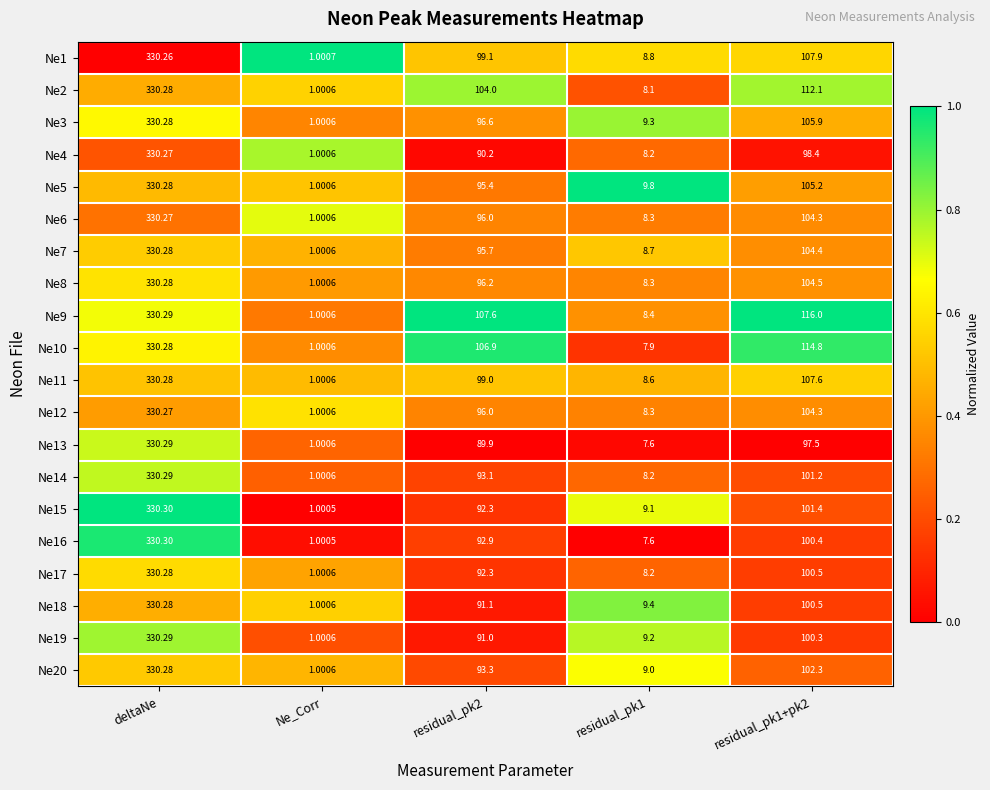

Which label corresponds to the largest value in the chart?

deltaNe